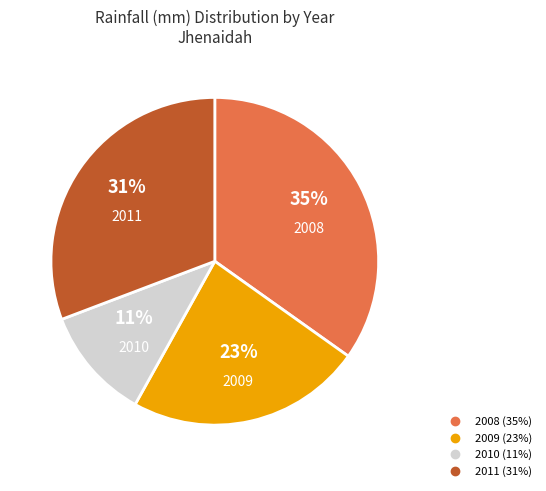

How many slices are in this pie chart?

4